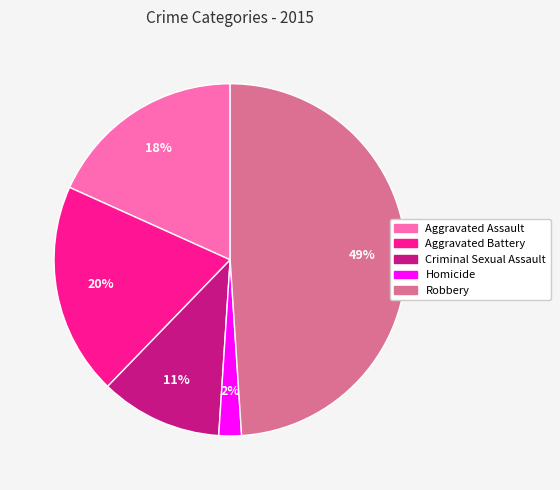

What percentage is the Criminal Sexual Assault slice, to the nearest percent?

11%